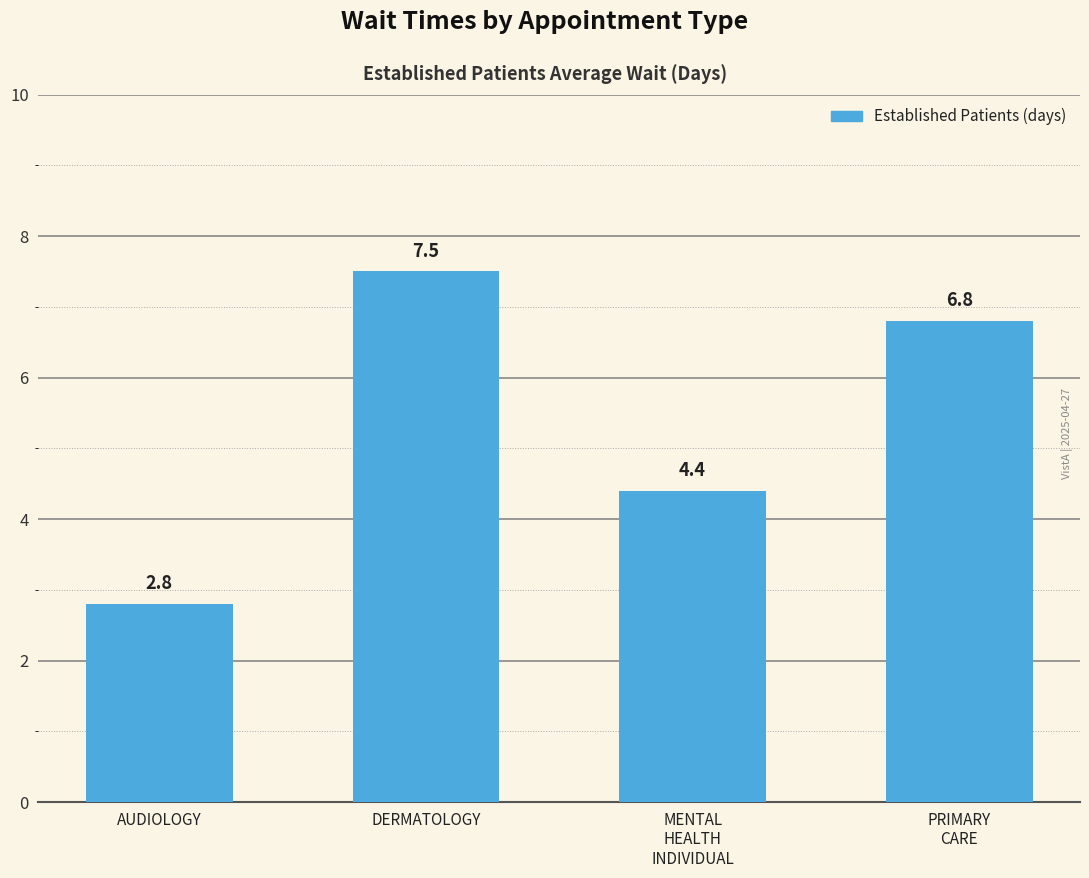

At which category does the chart reach its peak across all series?

DERMATOLOGY